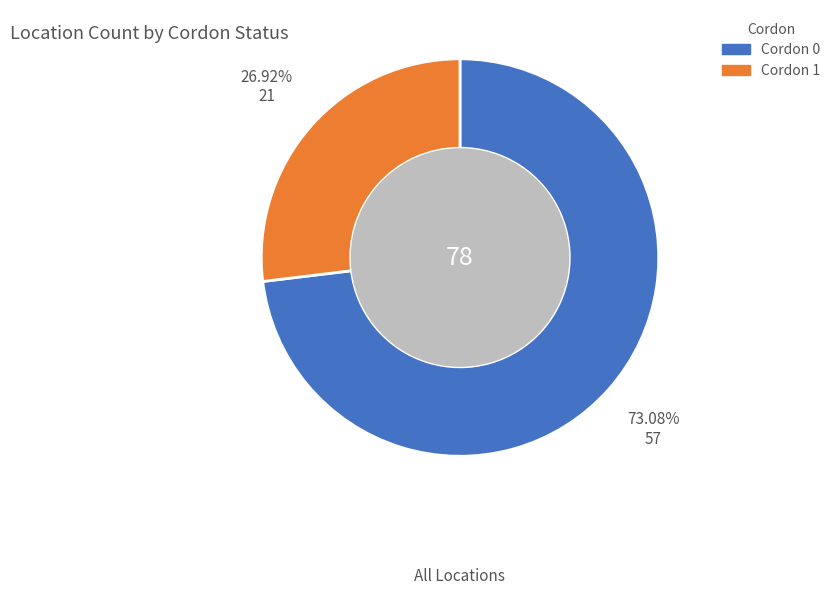

What portion of the pie excludes Cordon 1?

73.1%